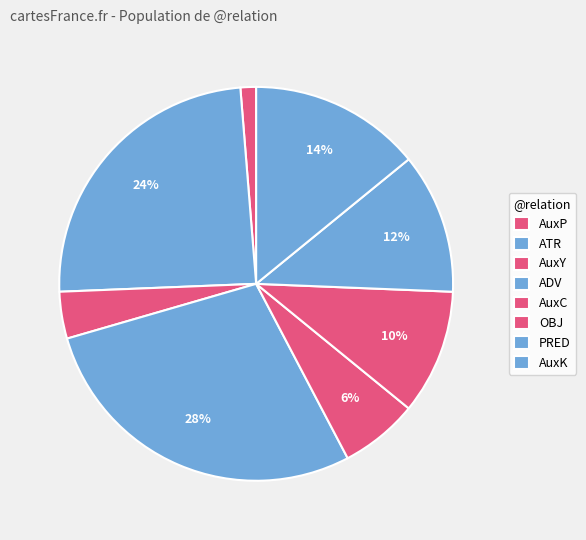

Combined, what portion of the pie is AuxC and ADV?

21.8%